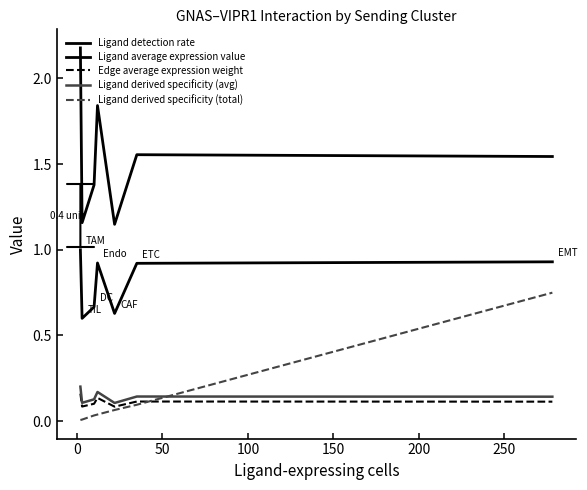

How many lines are shown in the chart?

5